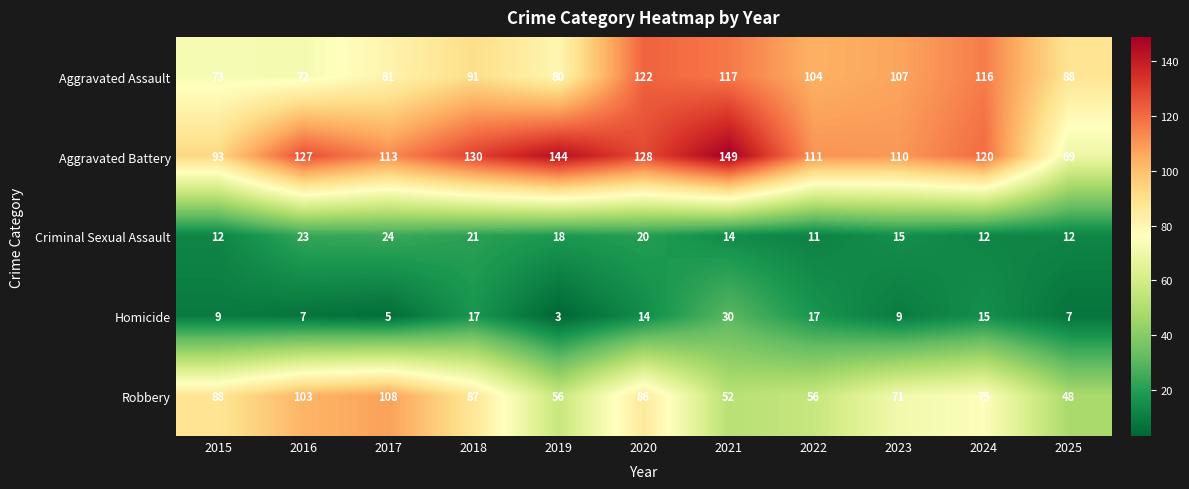

What is the sum of the Criminal Sexual Assault values at 2017 and 2019?

42